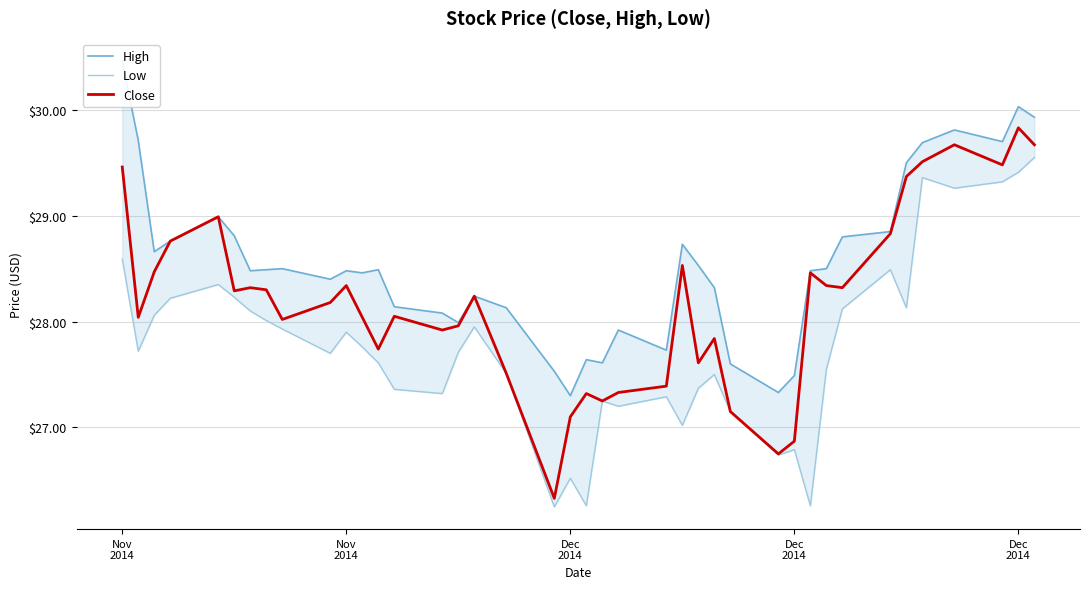

True or false: Low and Close intersect in this chart.

False